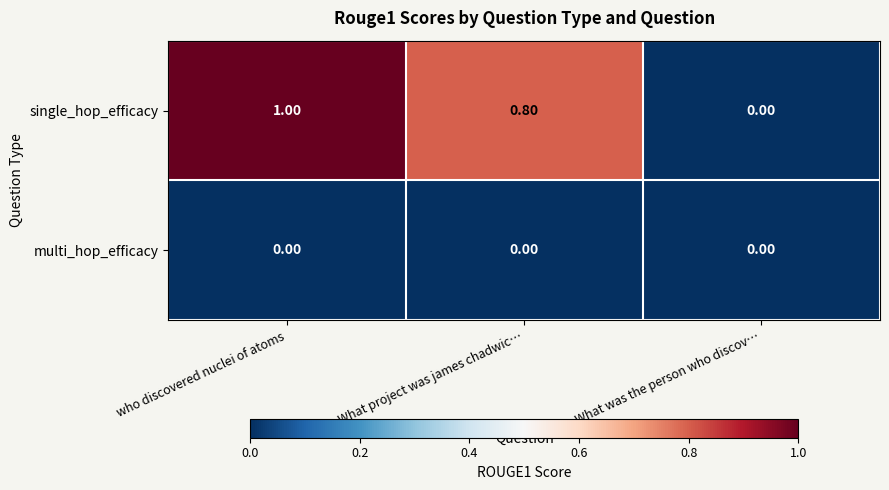

How many data points does each series have?

3